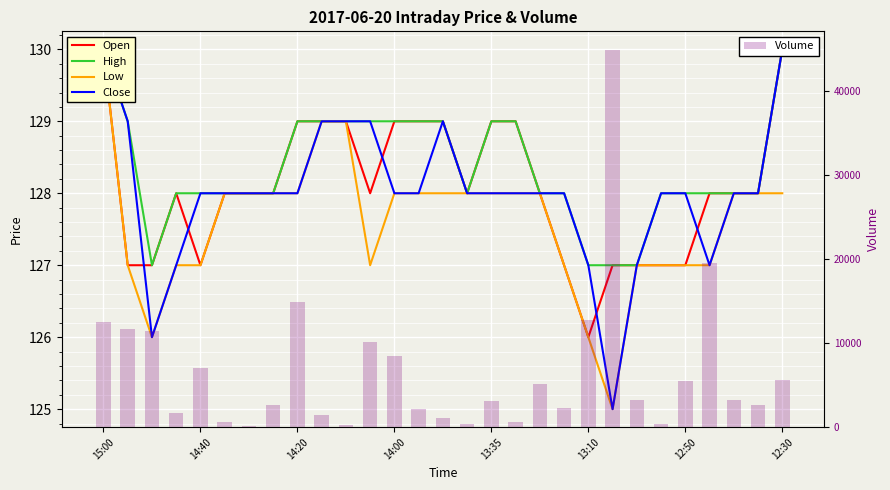

Is it true that Close equals 128 at 18?

True